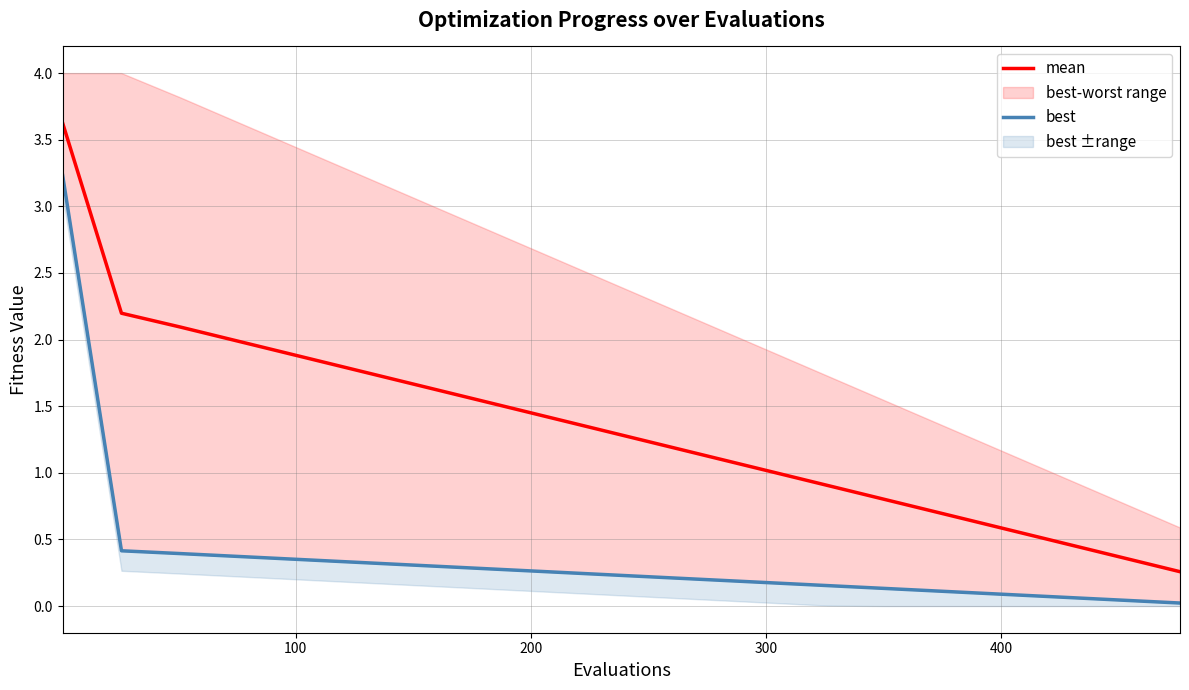

What is the lowest value of the mean series?

0.3